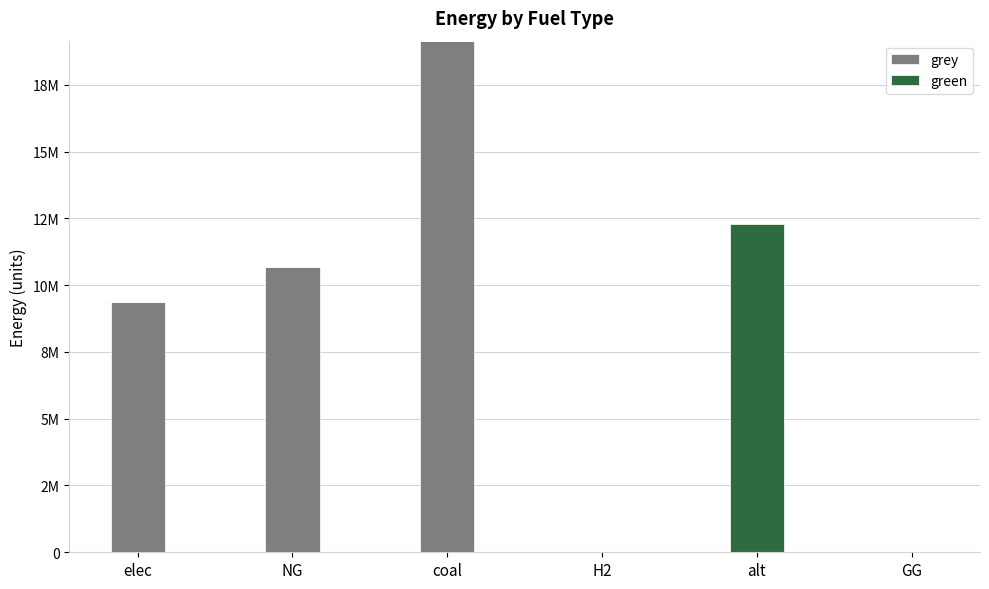

What is the label of the 4th bar from the right?

coal